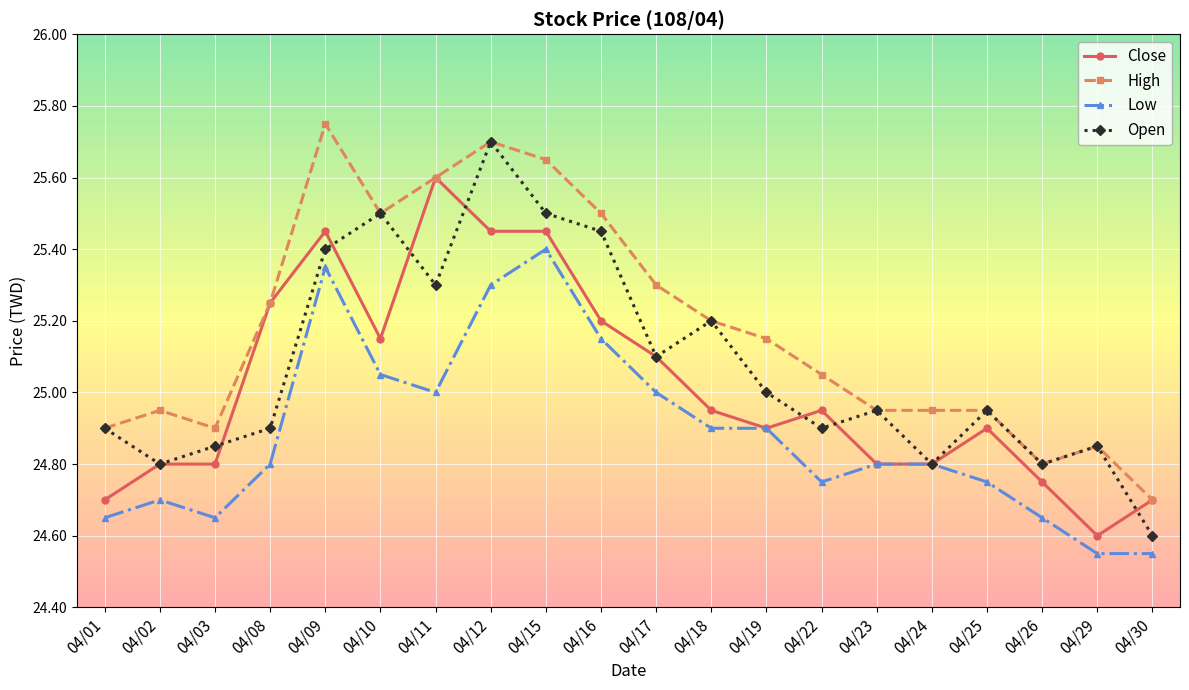

Which series has the largest range (max minus min)?

Open